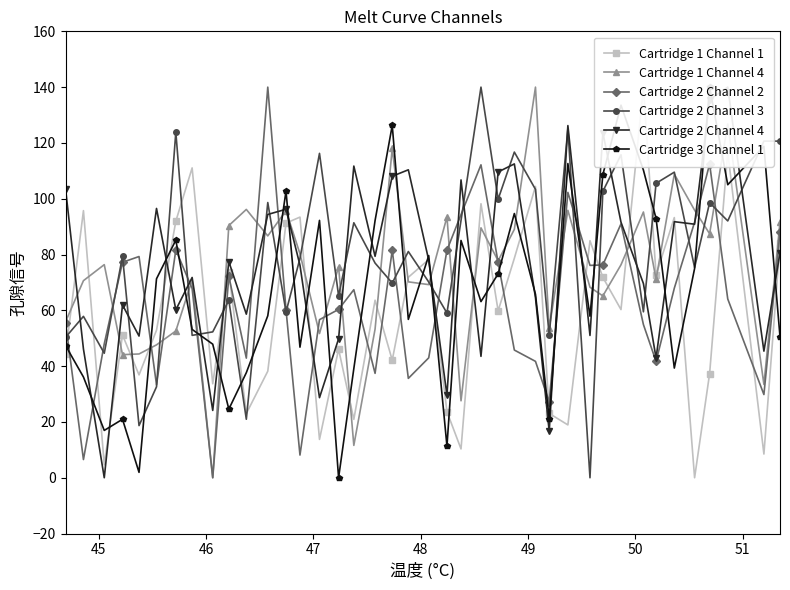

True or false: Cartridge 2 Channel 2 has more than 0 points higher than both neighbors.

True